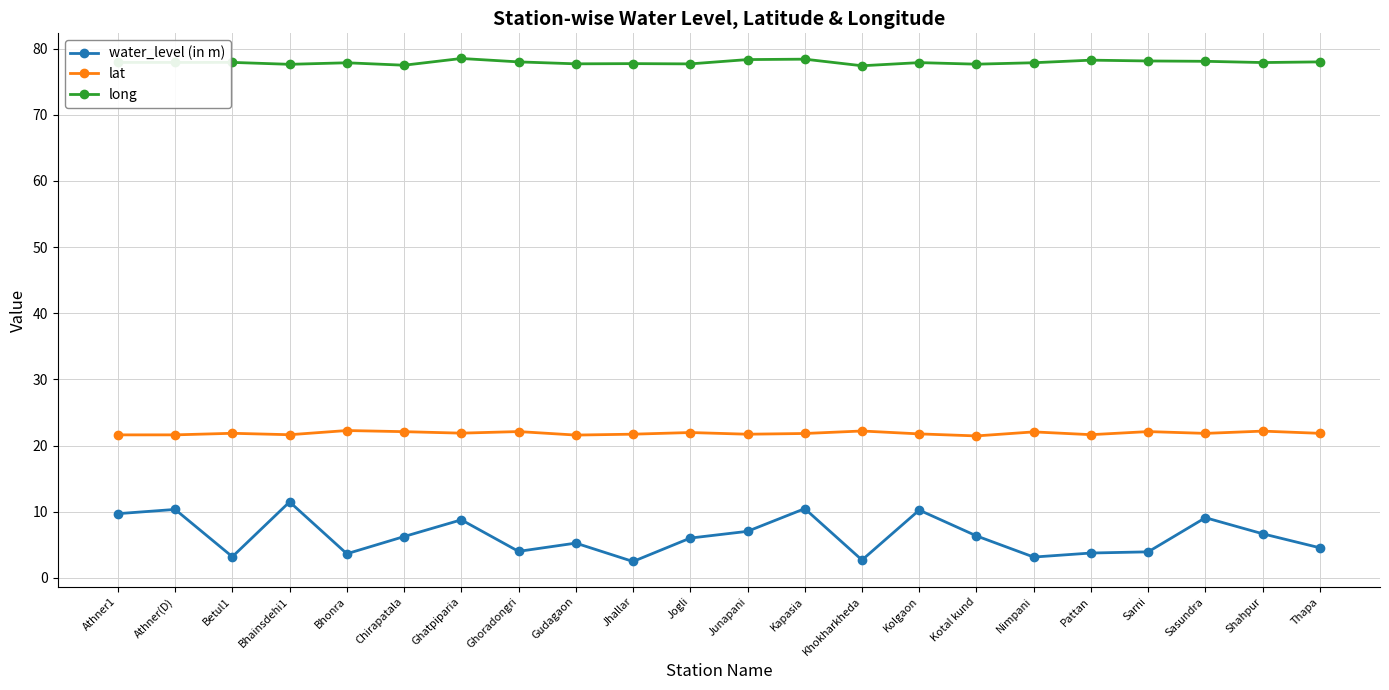

What is the highest value of the lat series?

22.3